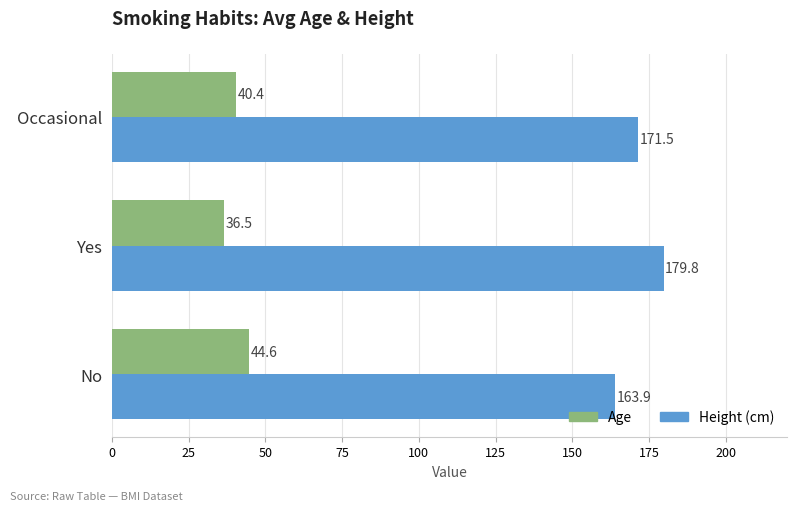

What are all the series names shown in the legend?

Age, Height (cm)